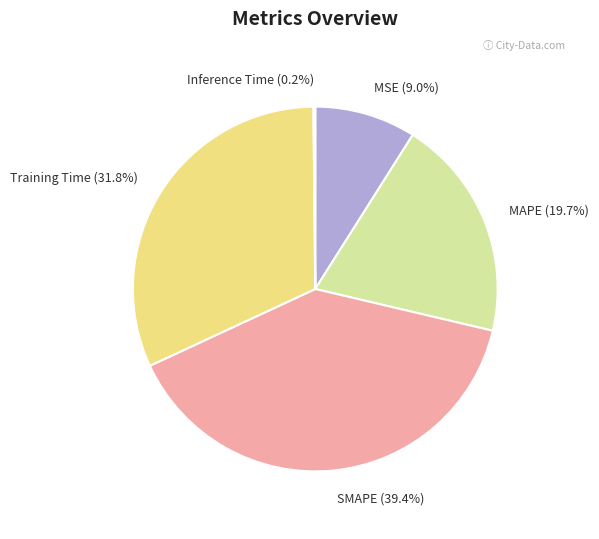

The MSE slice represents 1% of the pie. True or false?

False